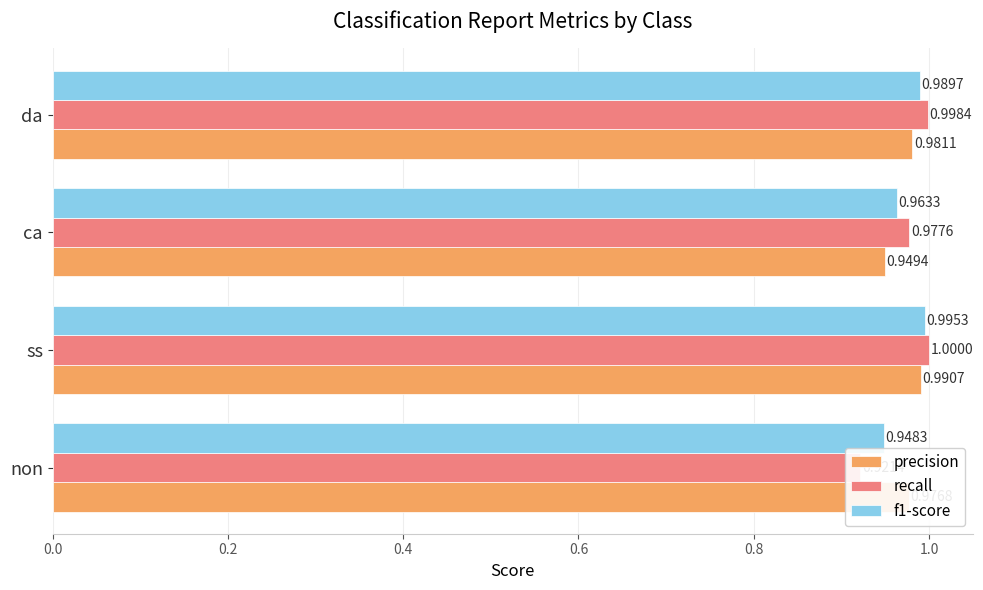

What is the total value across all series at da?

3.0